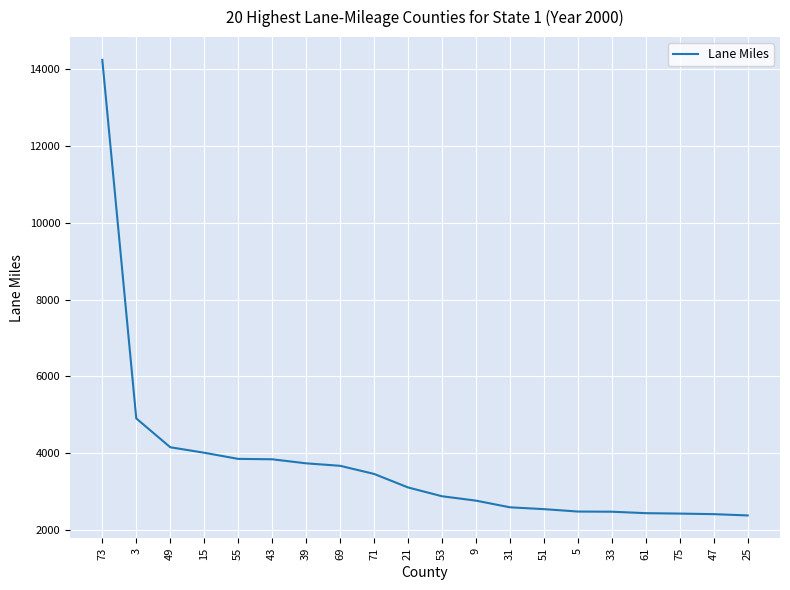

True or false: the data shows 1271.2 at 25.

False